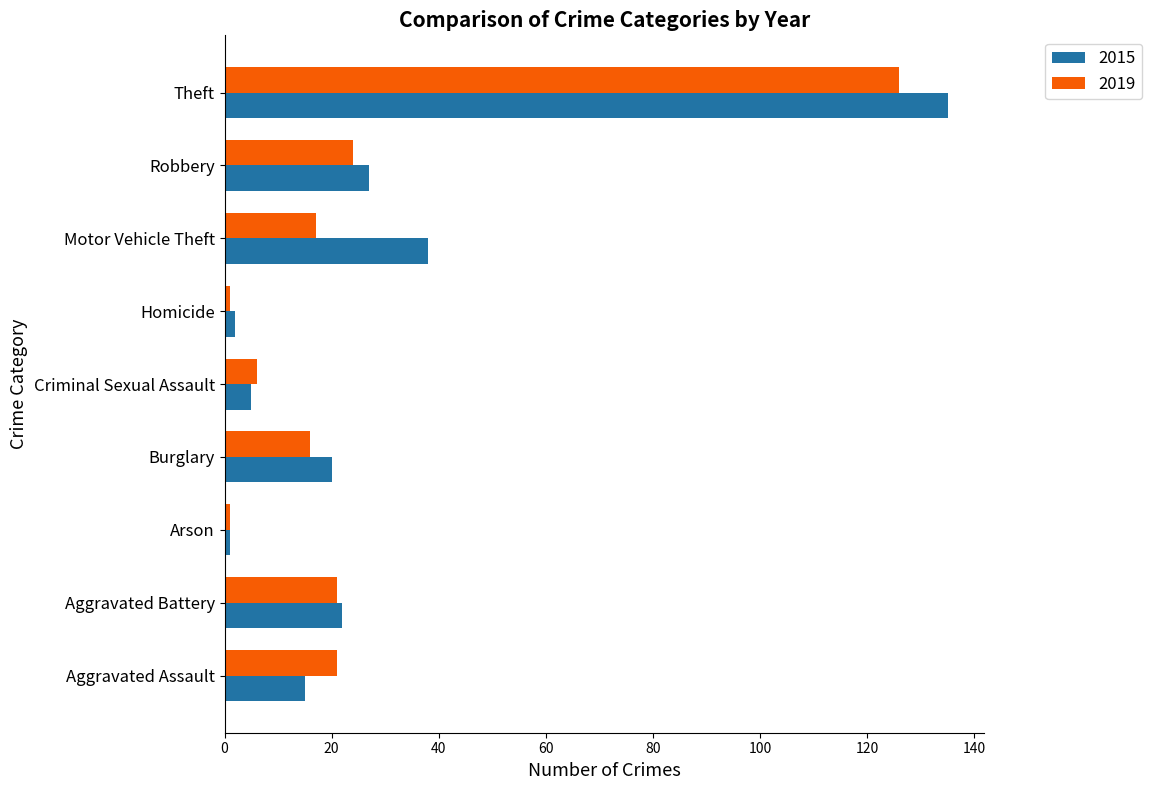

What is the maximum value shown in the chart?

135